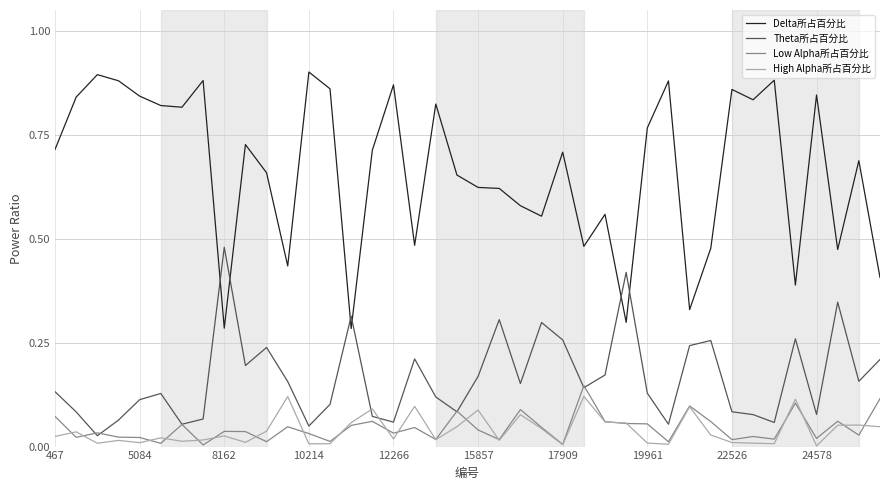

Which series has the largest total across all categories?

Delta所占百分比